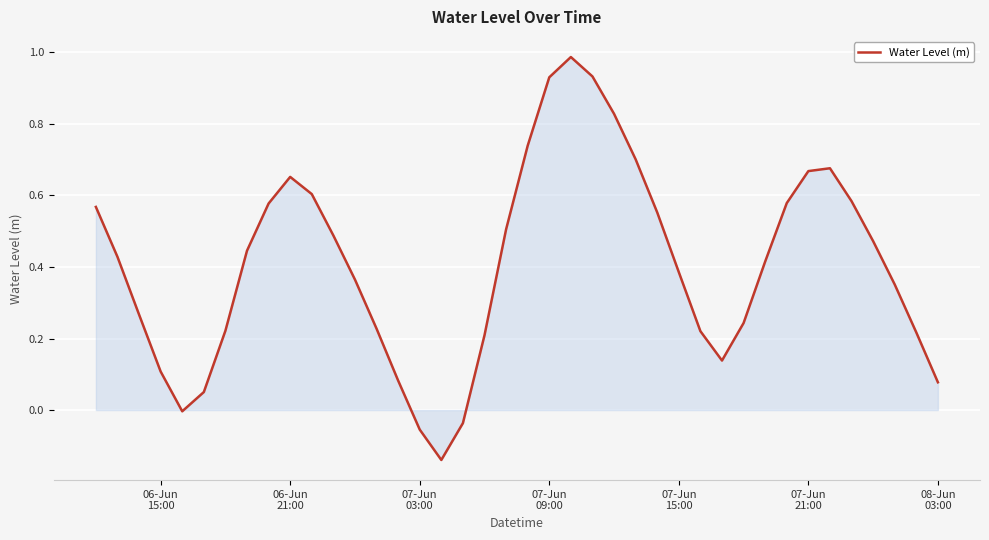

What is the difference between the maximum and minimum values?

1.1